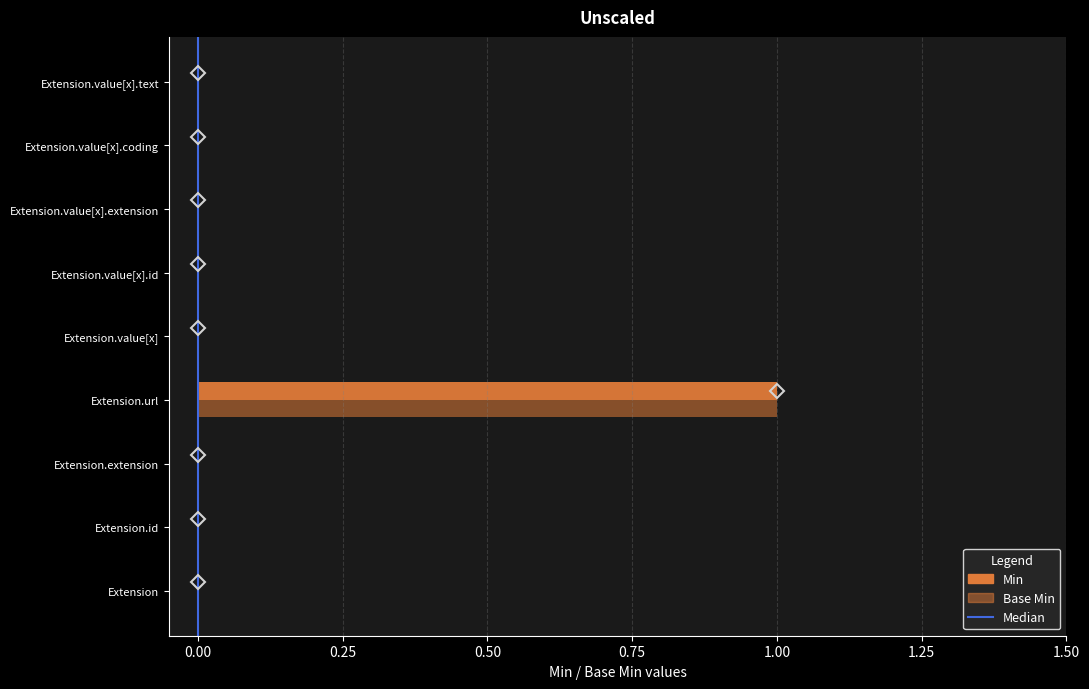

How many data points does each series have?

9